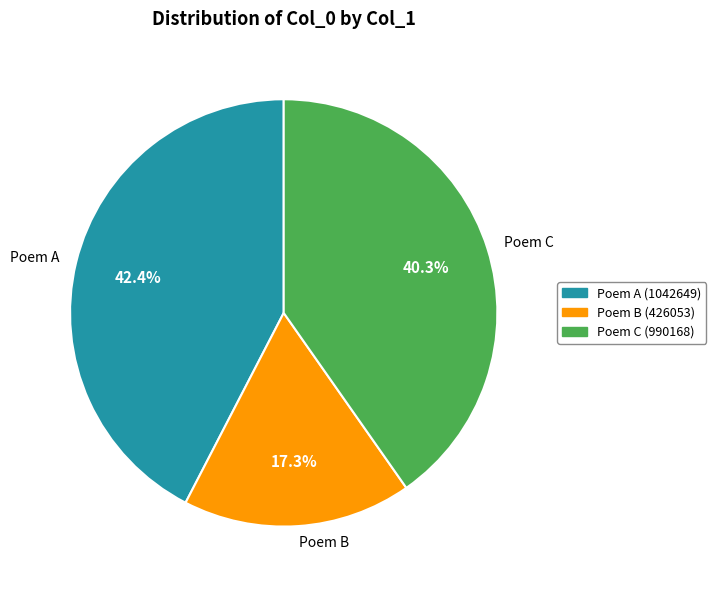

Combined, what portion of the pie is Poem B and Poem C?

57.6%